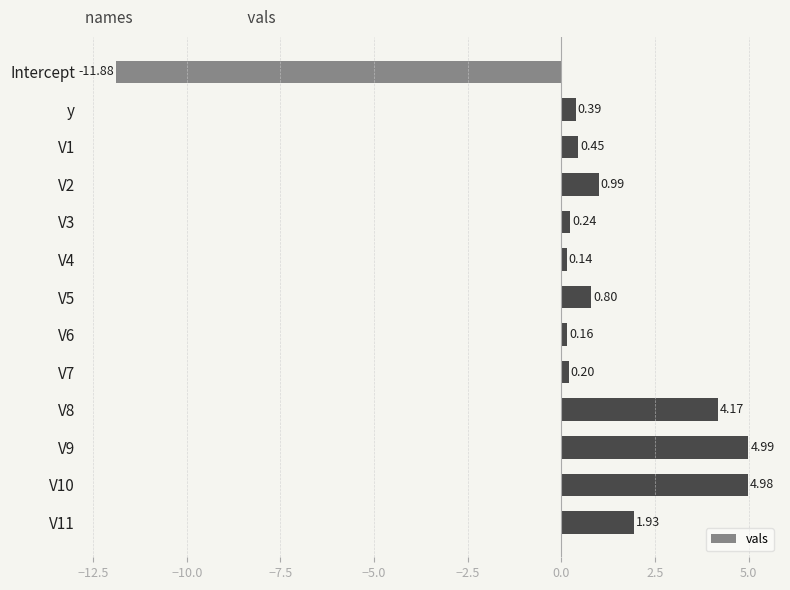

What is the average value?

0.6